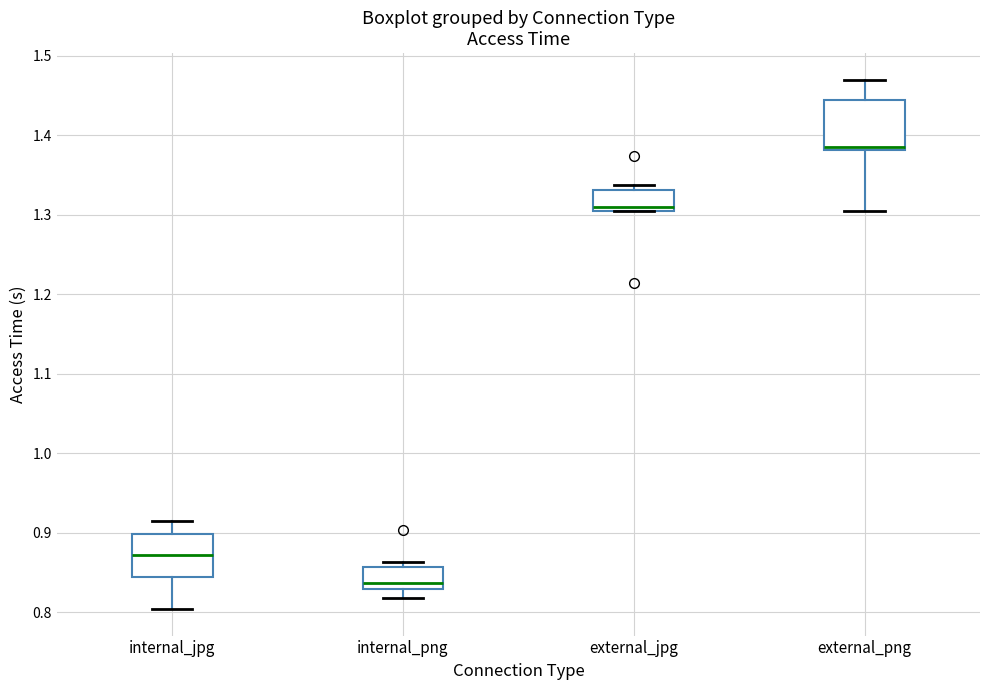

Where does the median line of the box for external_jpg sit on the y-axis? The values are not printed on the chart, so give them approximately, as read against the axis.

1.31